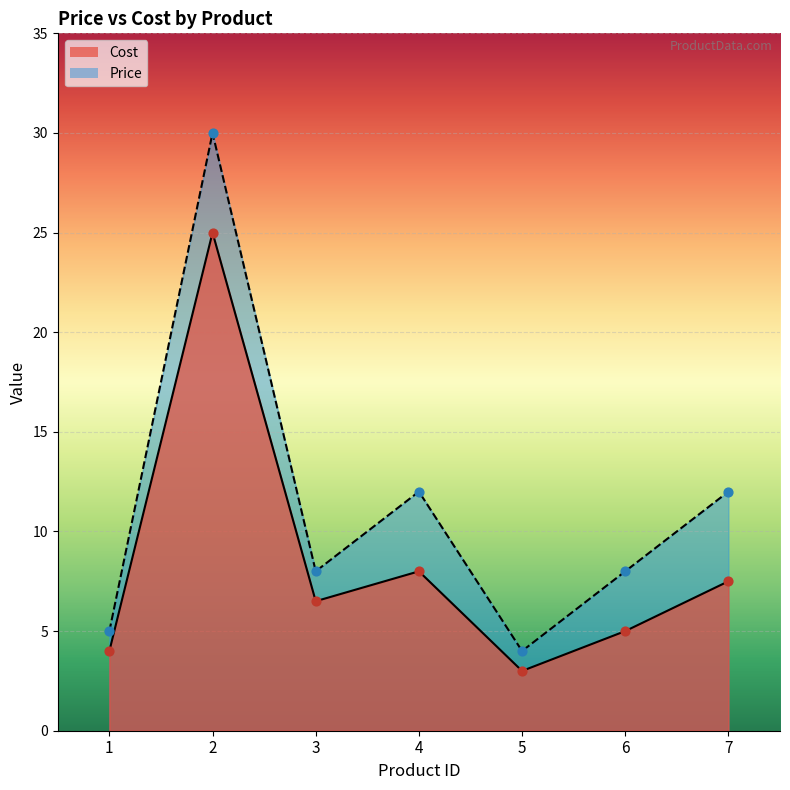

What is the total value across all series at 3?

14.5